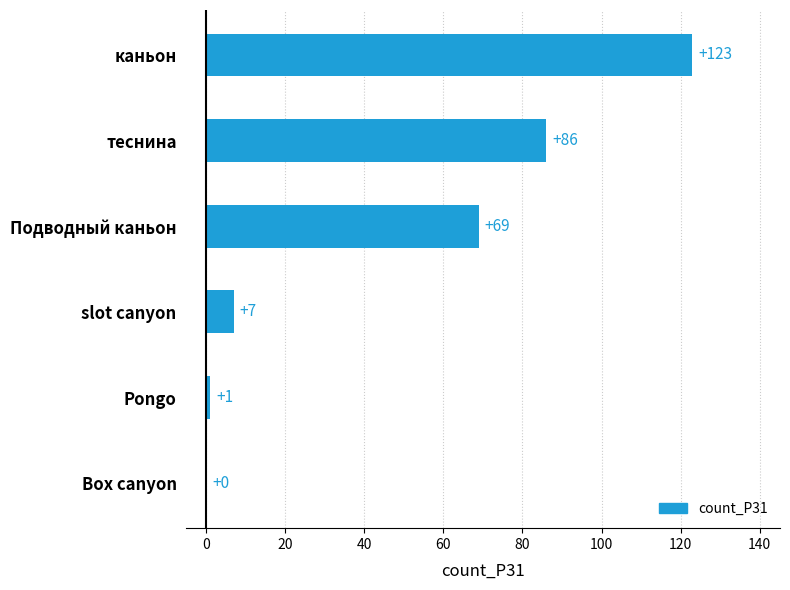

What is the sum of the values at Подводный каньон and slot canyon?

76